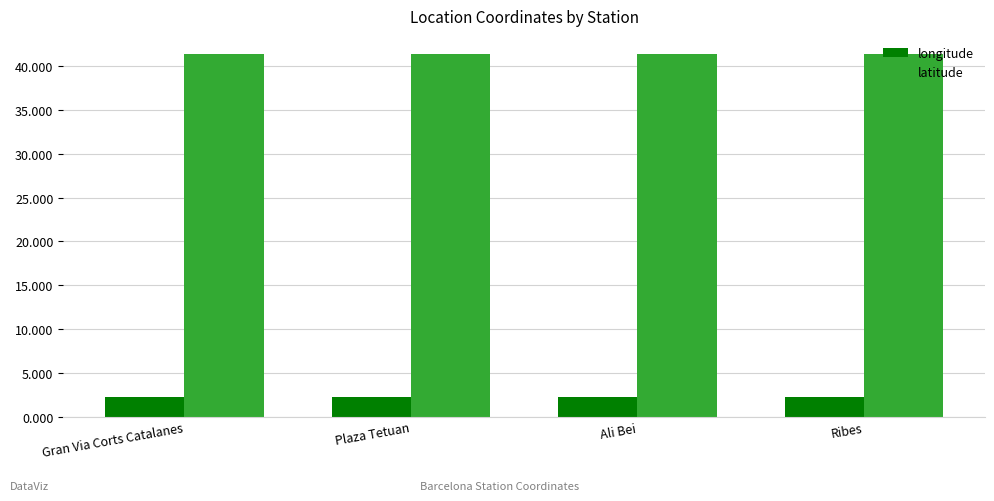

Rank the series at Gran Via Corts Catalanes from lowest to highest value.

longitude, latitude